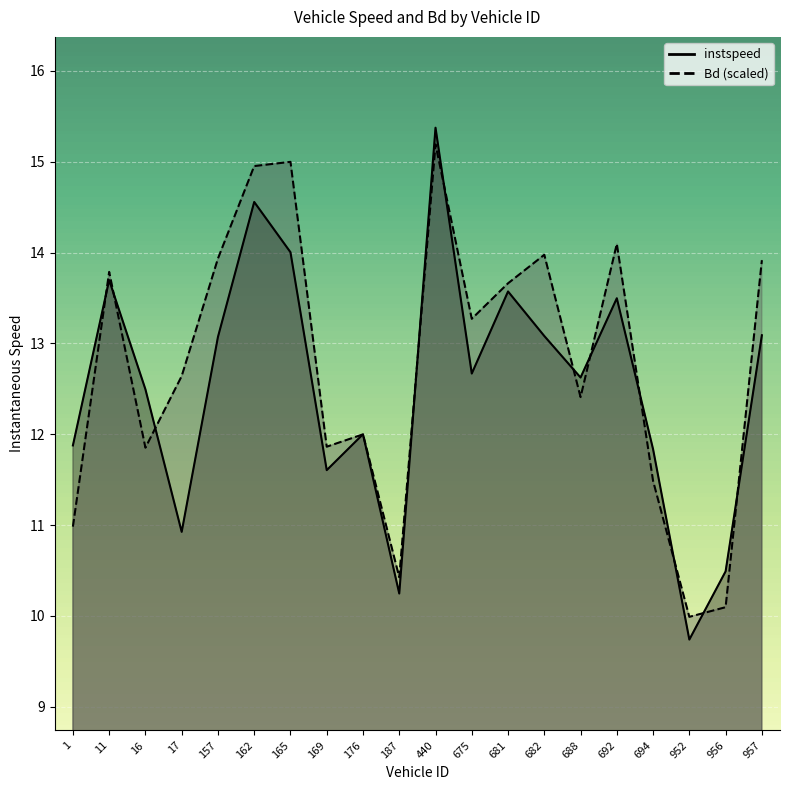

True or false: Bd and instspeed intersect in this chart.

True